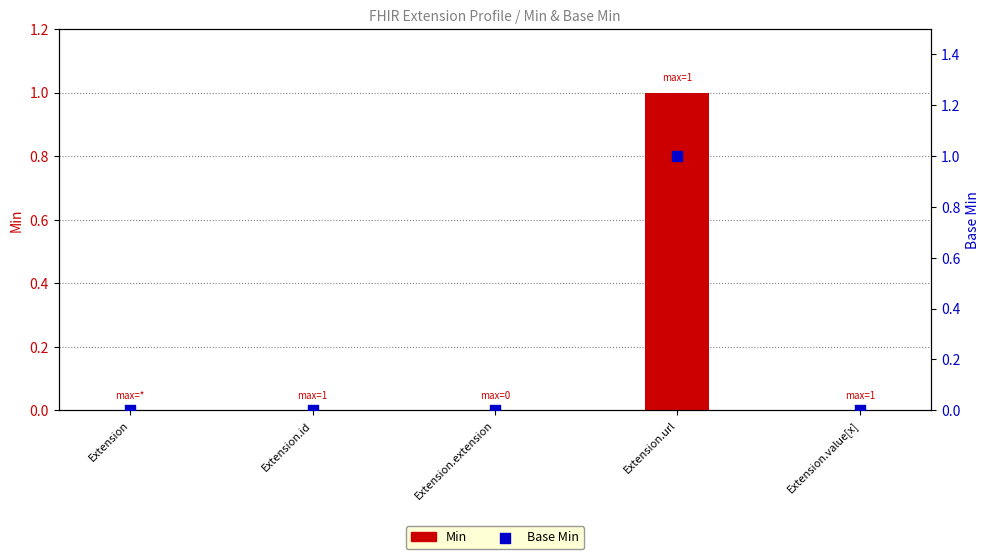

Is the value of Min at Extension.url greater than the value of Base Min at Extension.url?

No